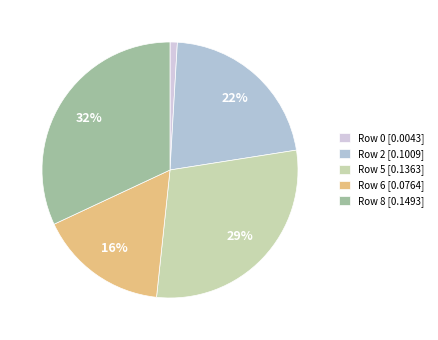

The Row 0 slice represents 15% of the pie. True or false?

False